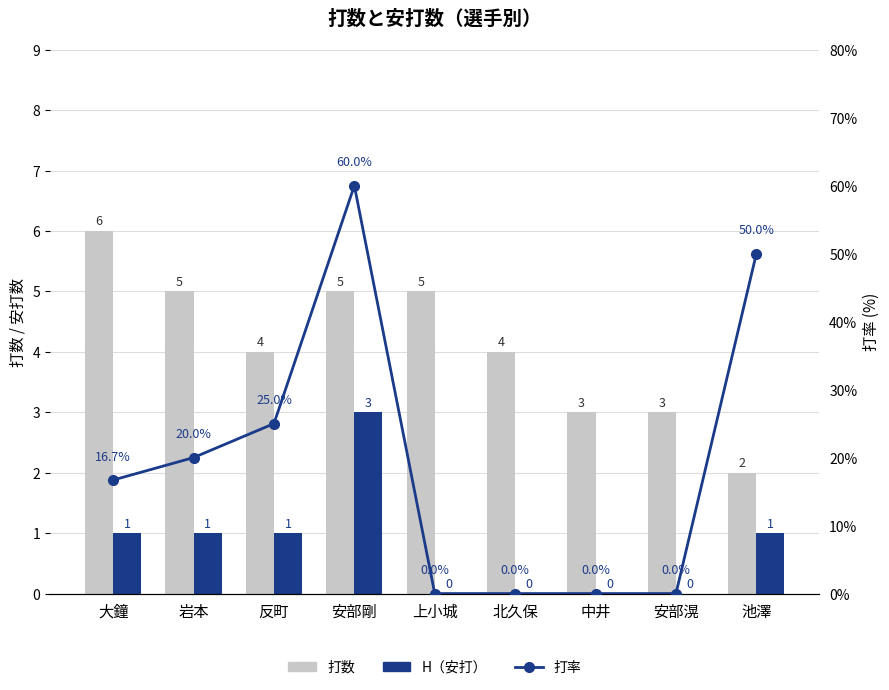

What value does the 打率 series have at 反町?

25.0